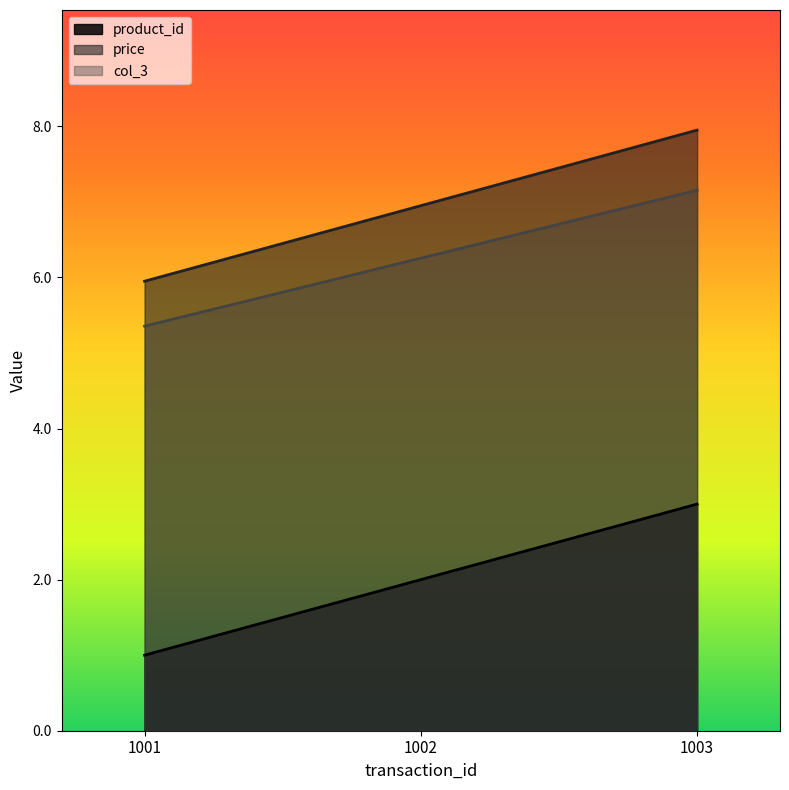

Between 1002 and 1001, which is larger?

1002